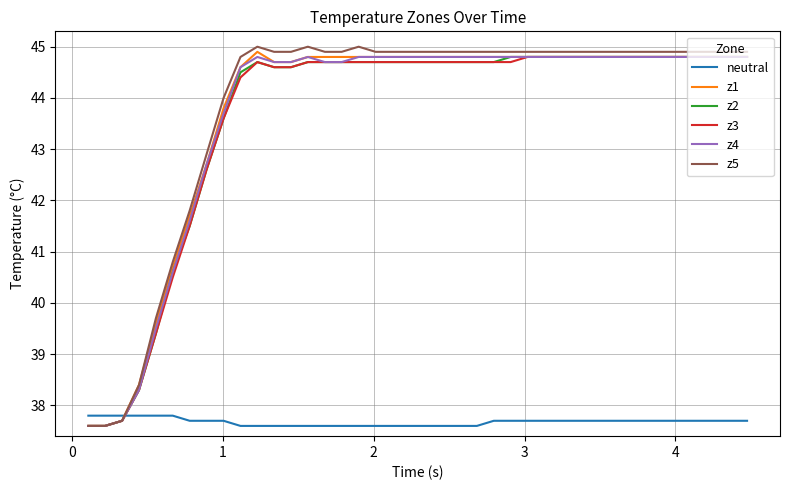

What is the maximum value shown in the chart?

45.0